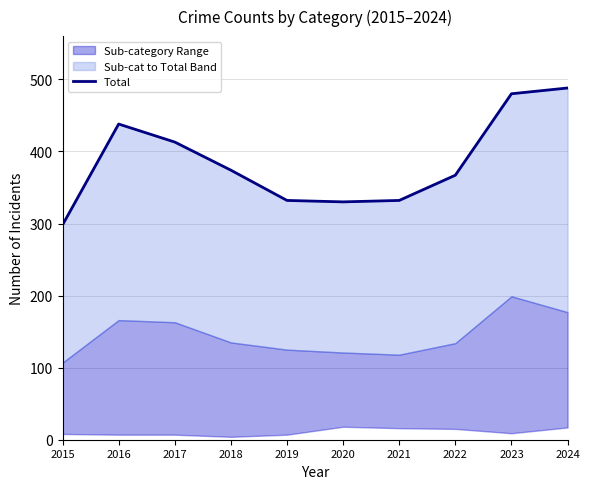

What is the value of the 5th point from the left?

332